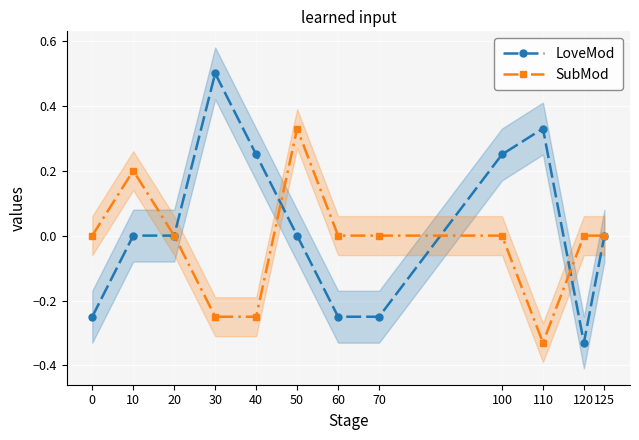

What is the sum of the LoveMod values at 70 and 125?

-0.2